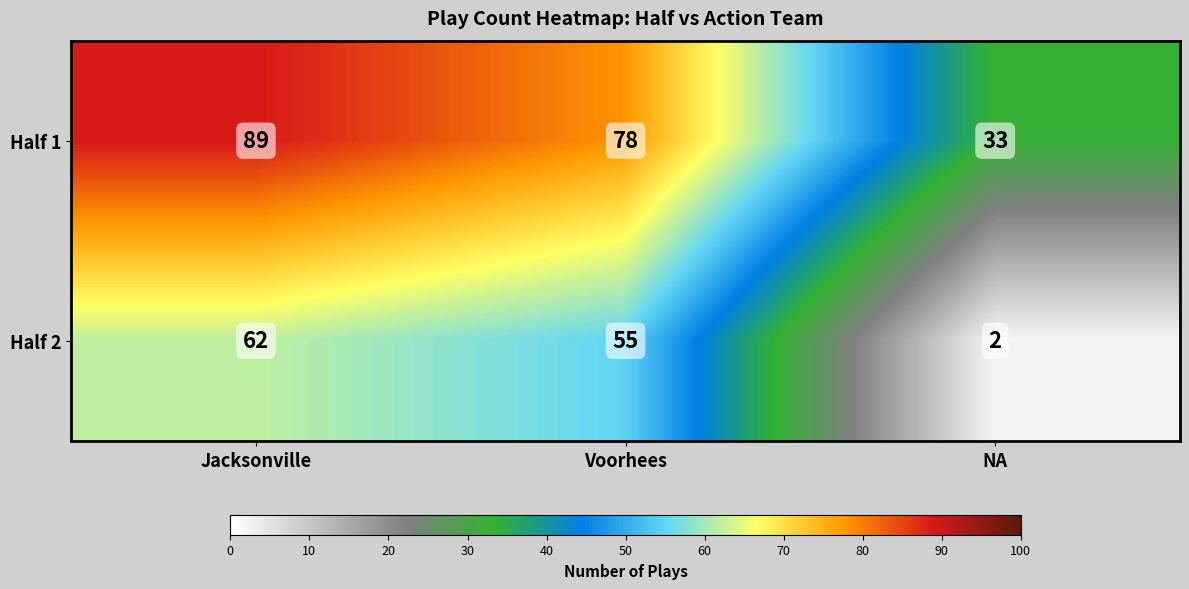

How many series are shown in this chart?

2